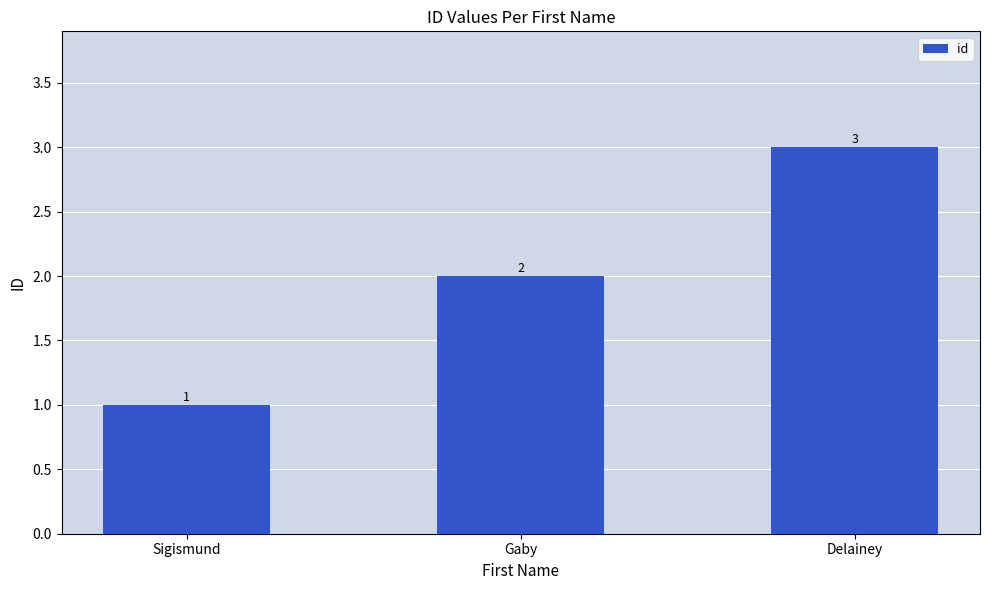

What value does the data have at Gaby?

2